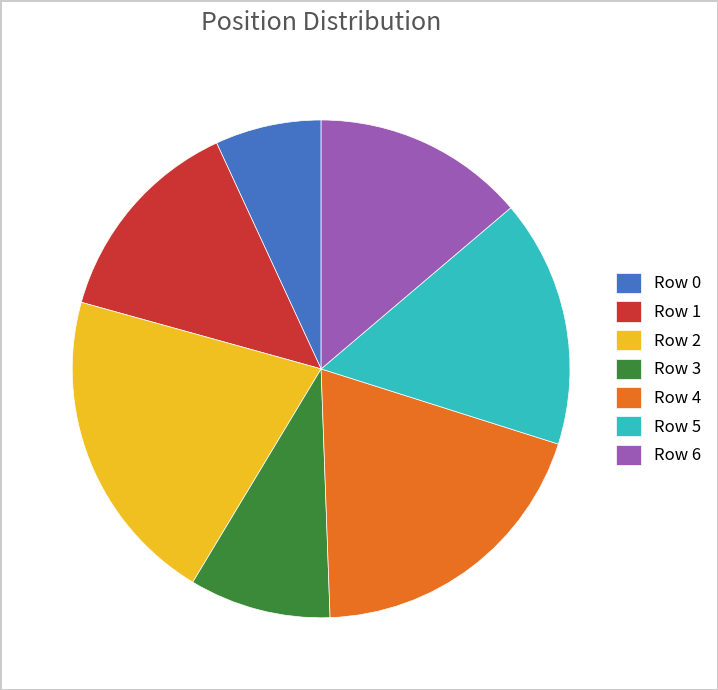

Does Row 2 account for over 50% of the chart?

No